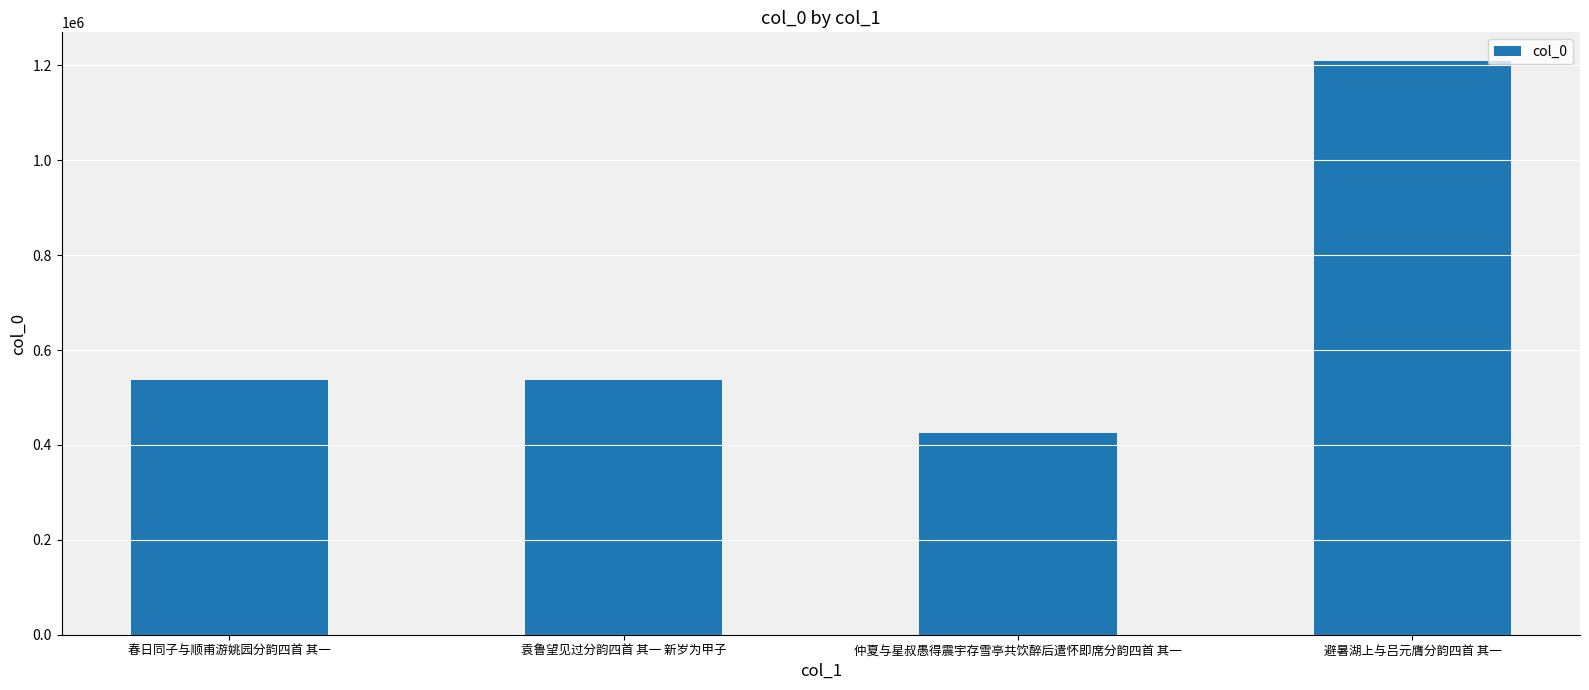

What is the change in value from 袁鲁望见过分韵四首 其一 新岁为甲子 to 避暑湖上与吕元膺分韵四首 其一?

+671379